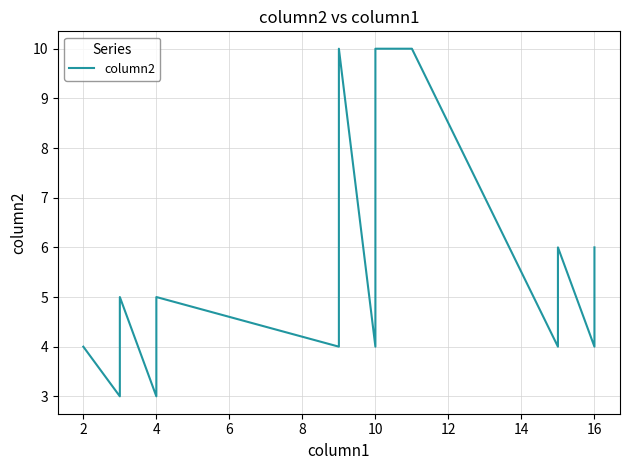

The value at 10 is 15. True or false?

False